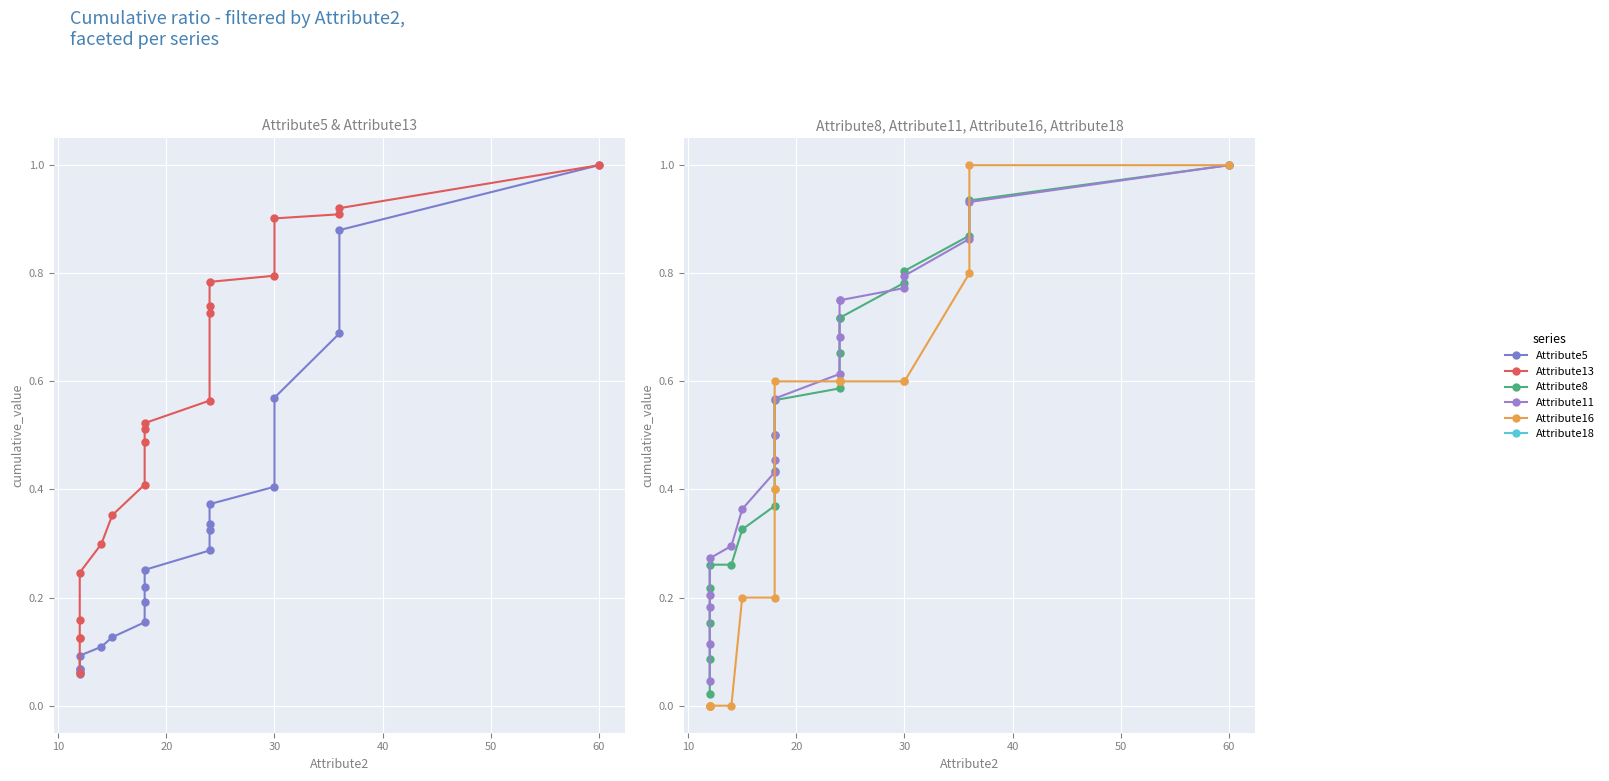

The value of Attribute16 at 0 is 0.6. True or false?

False